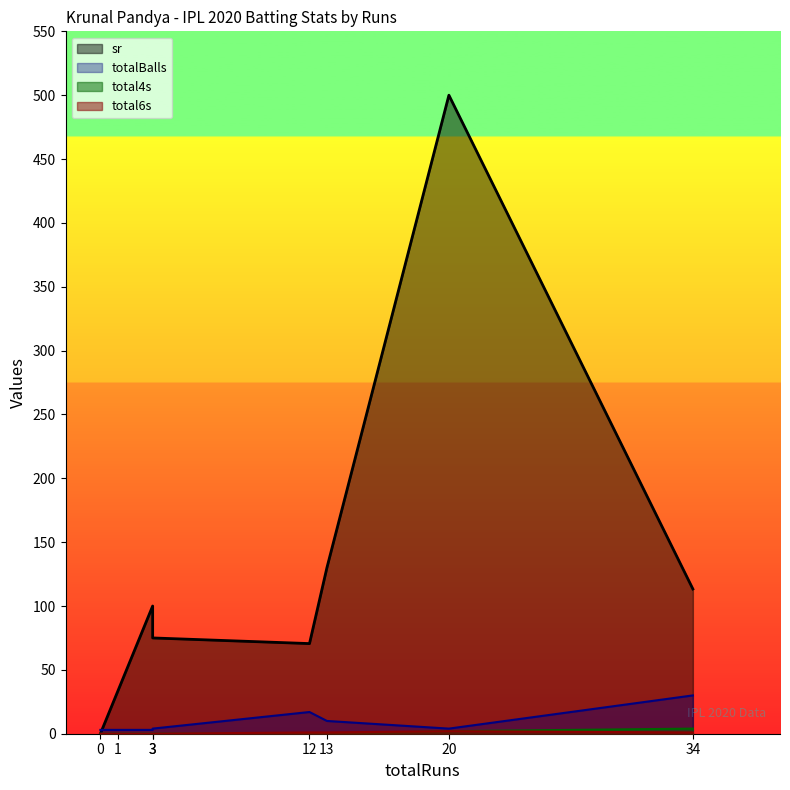

Is it true that sr equals 130.0 at 13?

True